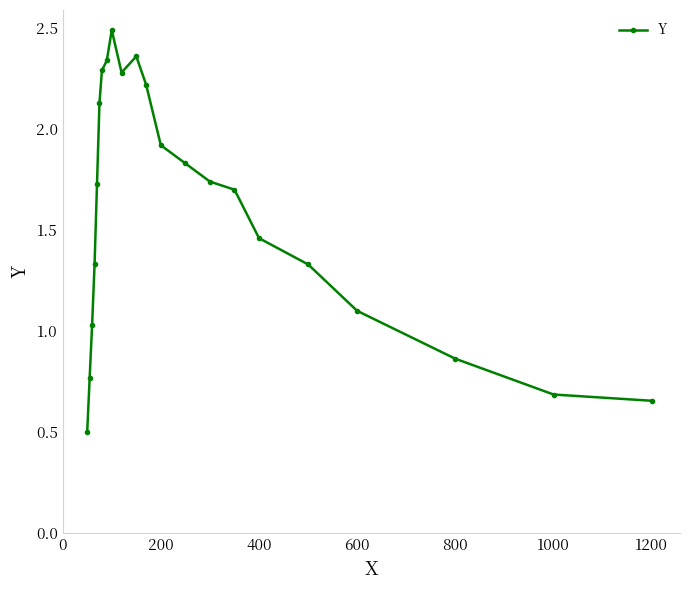

What is the greatest value displayed?

2.5